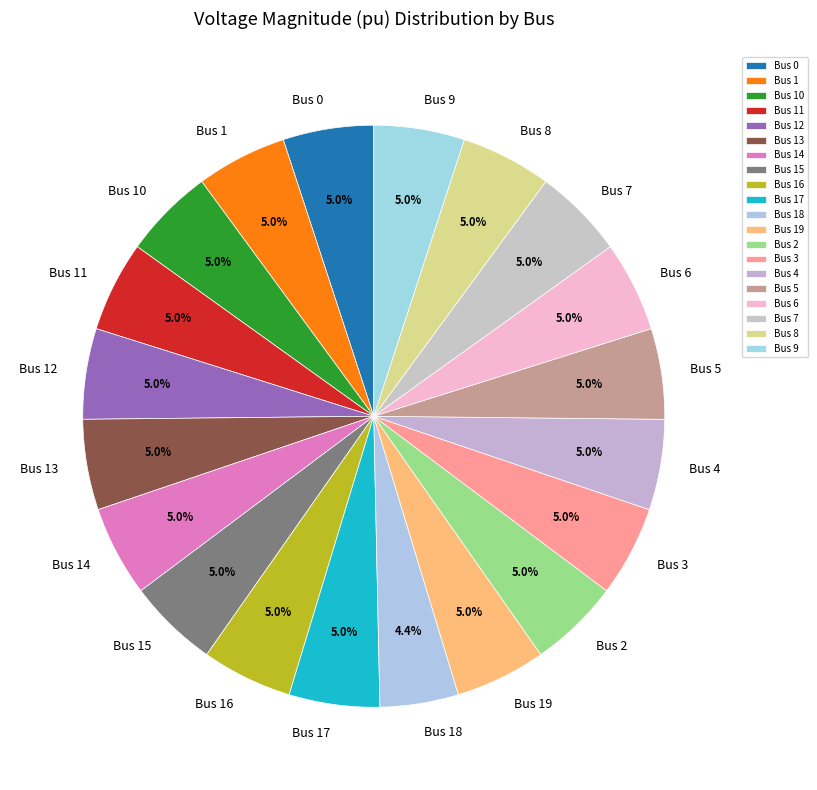

Is the sum of Bus 0 and Bus 4 greater than half?

No